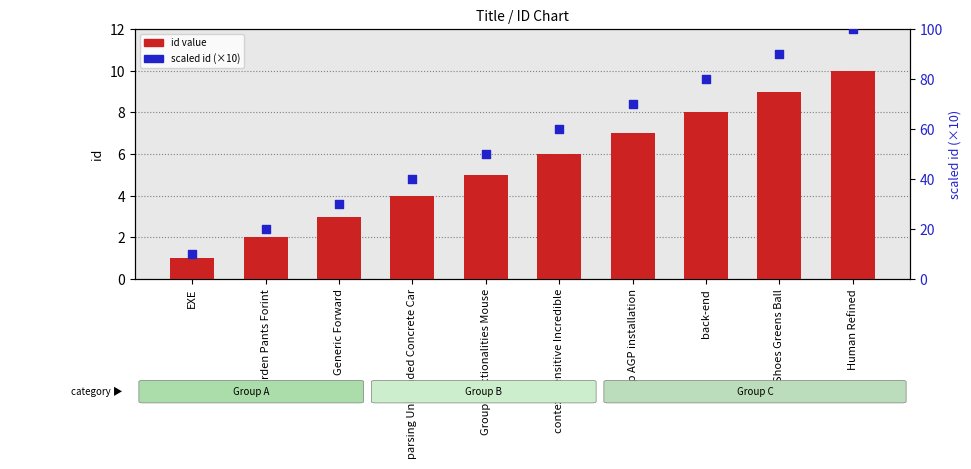

Which series has the largest total across all categories?

scaled id (×10)